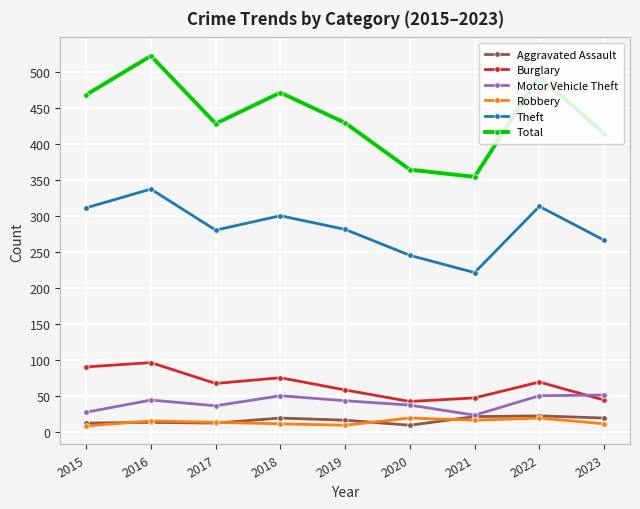

What is the maximum value shown in the chart?

522